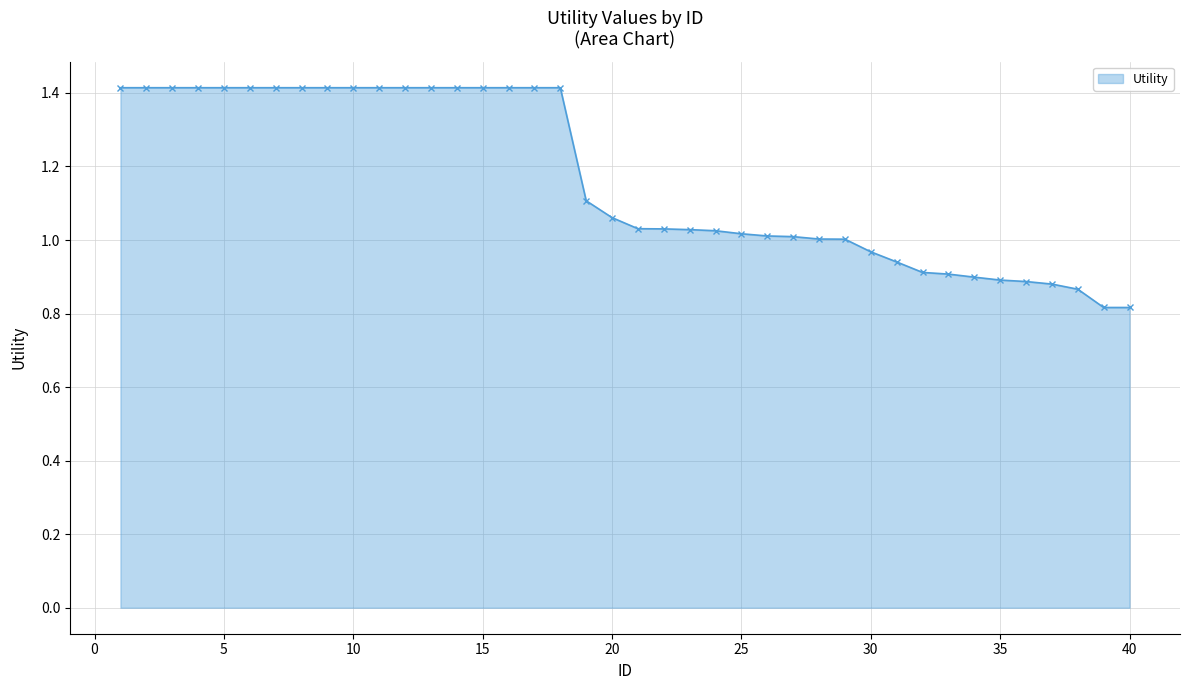

What is the value of the 10th point from the left?

1.4